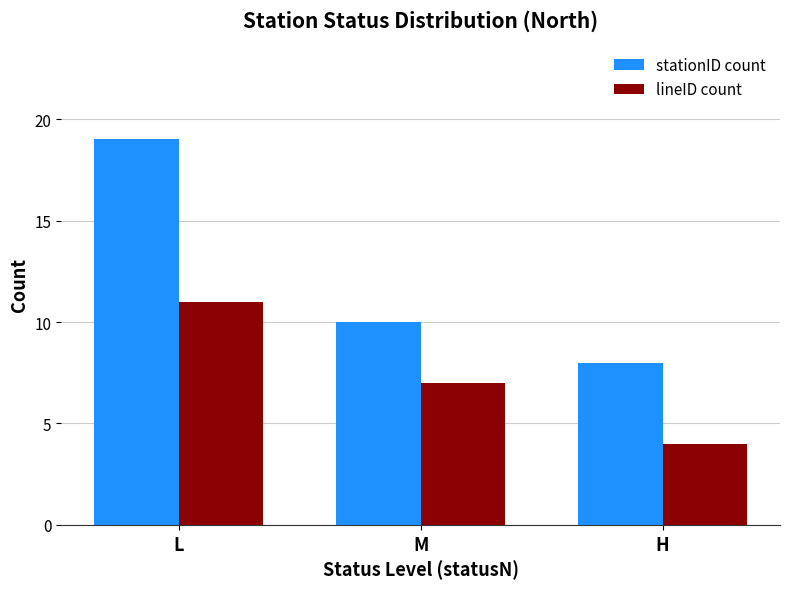

What is the maximum value shown in the chart?

19